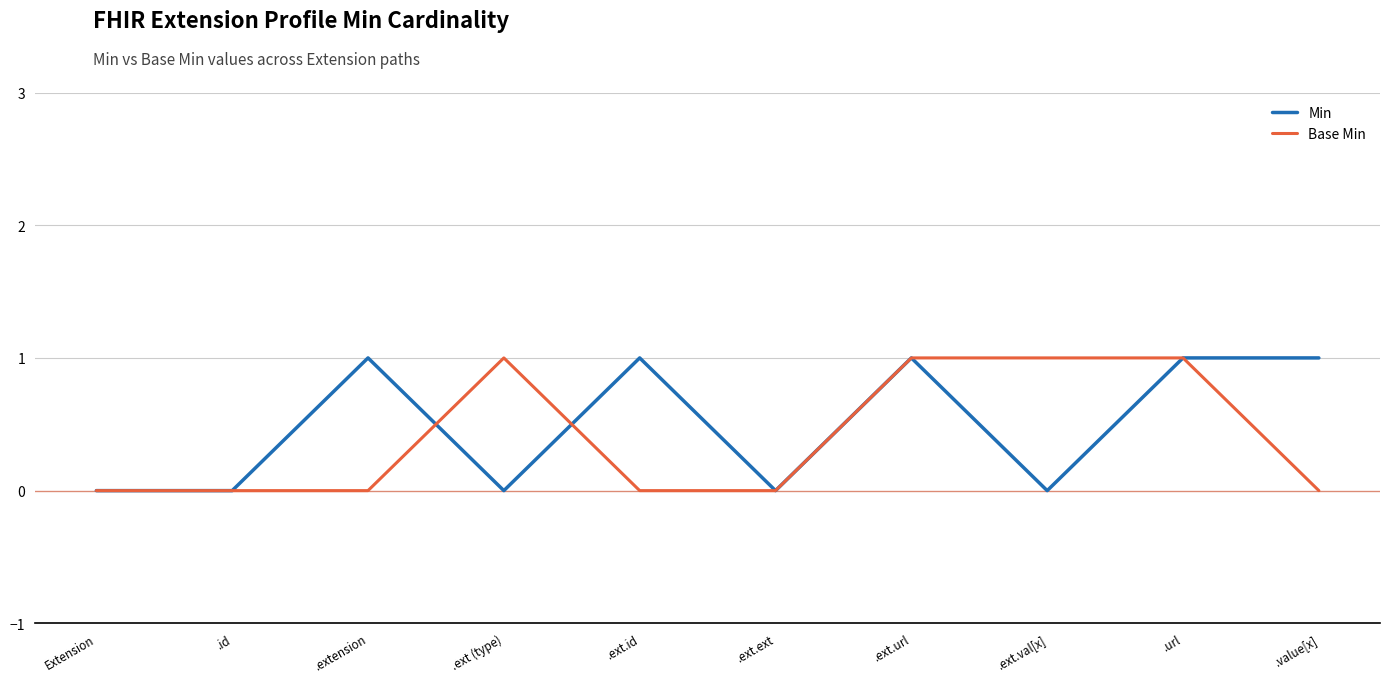

What are all the series names shown in the legend?

Min, Base Min